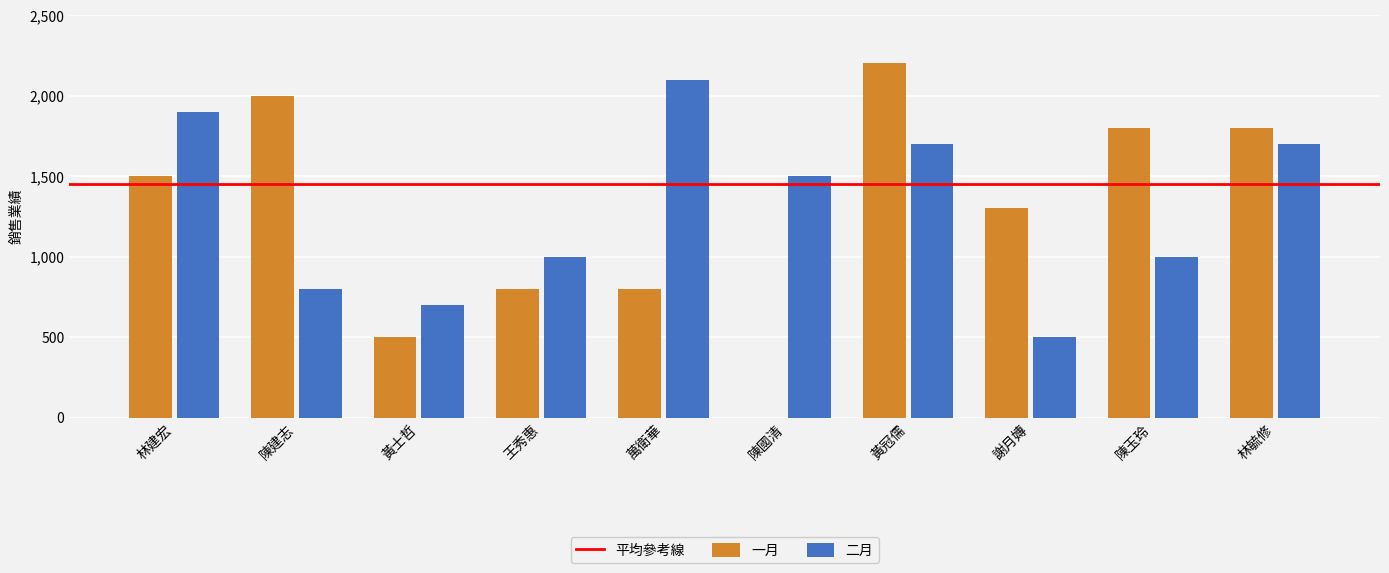

Which series has the largest range (max minus min)?

一月